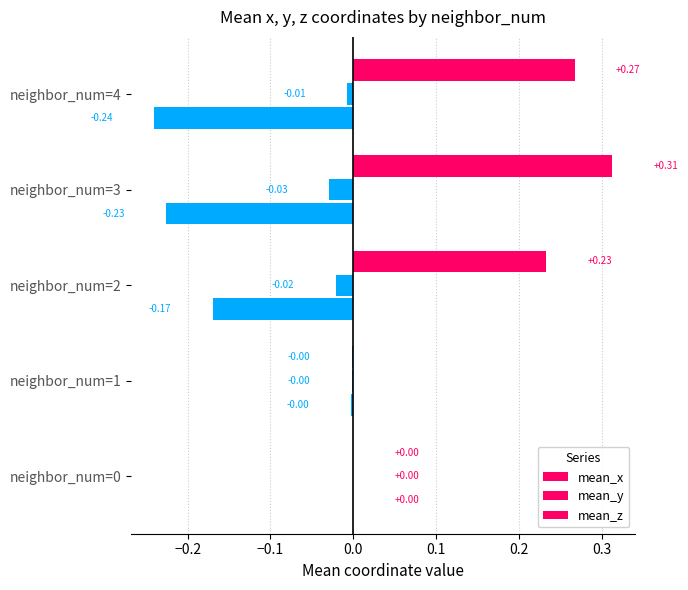

Count the number of data series in this chart.

3